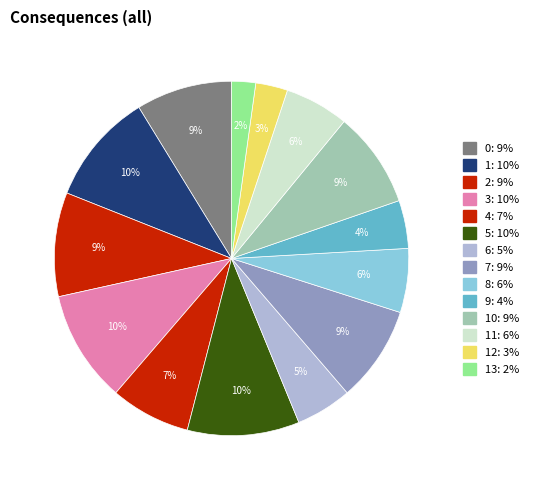

How many segments does this pie chart have?

14